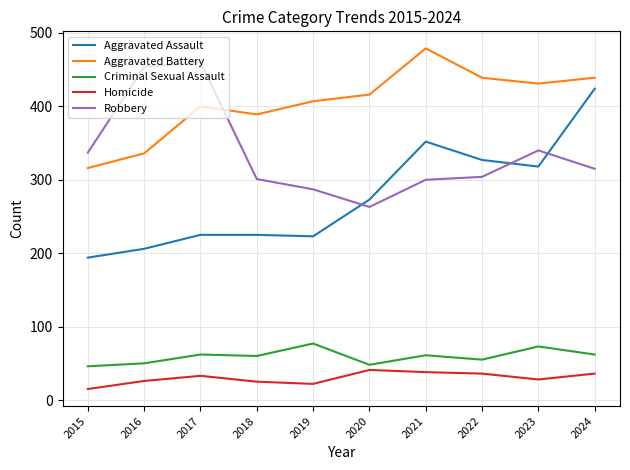

What is the spread (max minus min) of values at 2018?

364